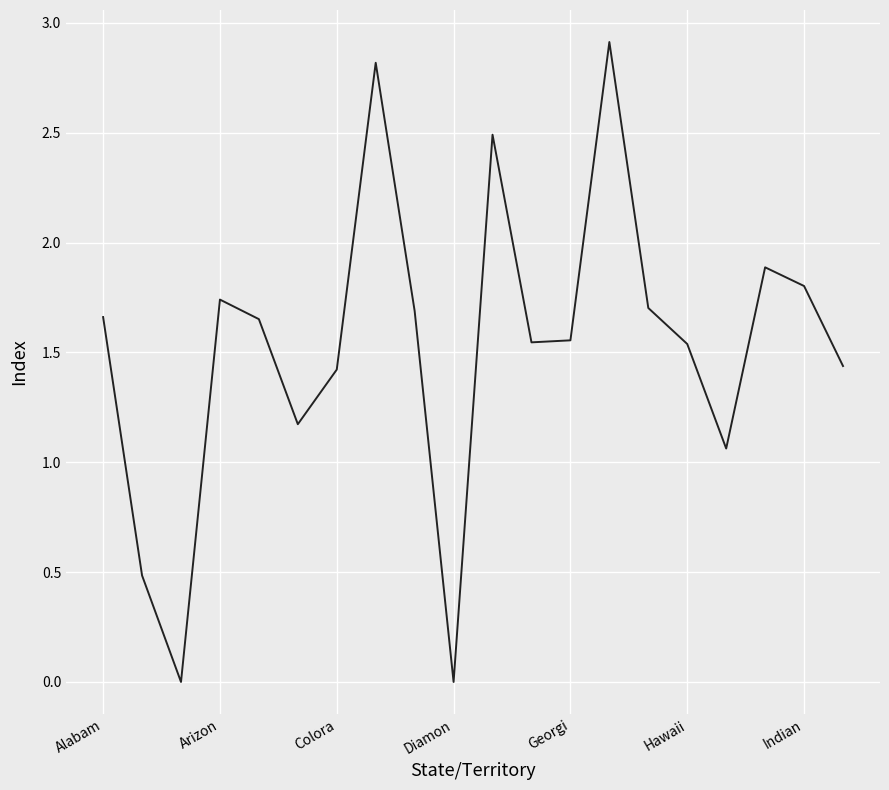

What is the greatest value displayed?

2.9